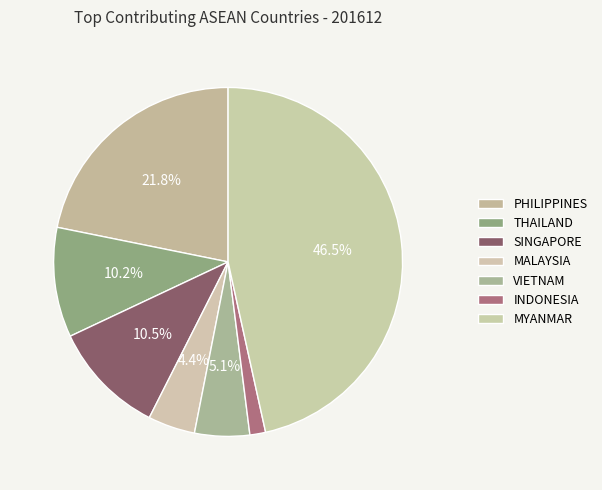

Count the number of slices in the pie.

7